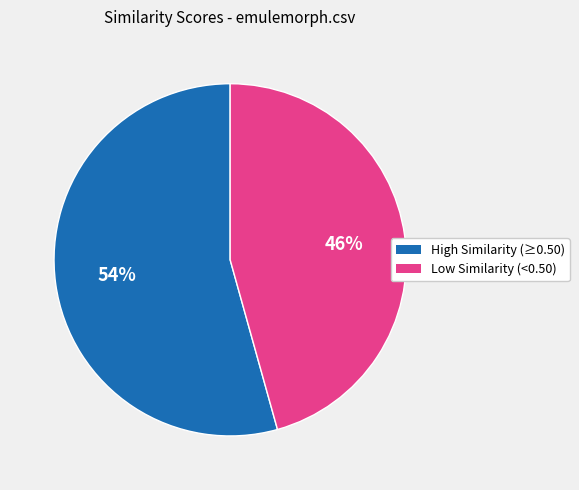

How many slices are in this pie chart?

2